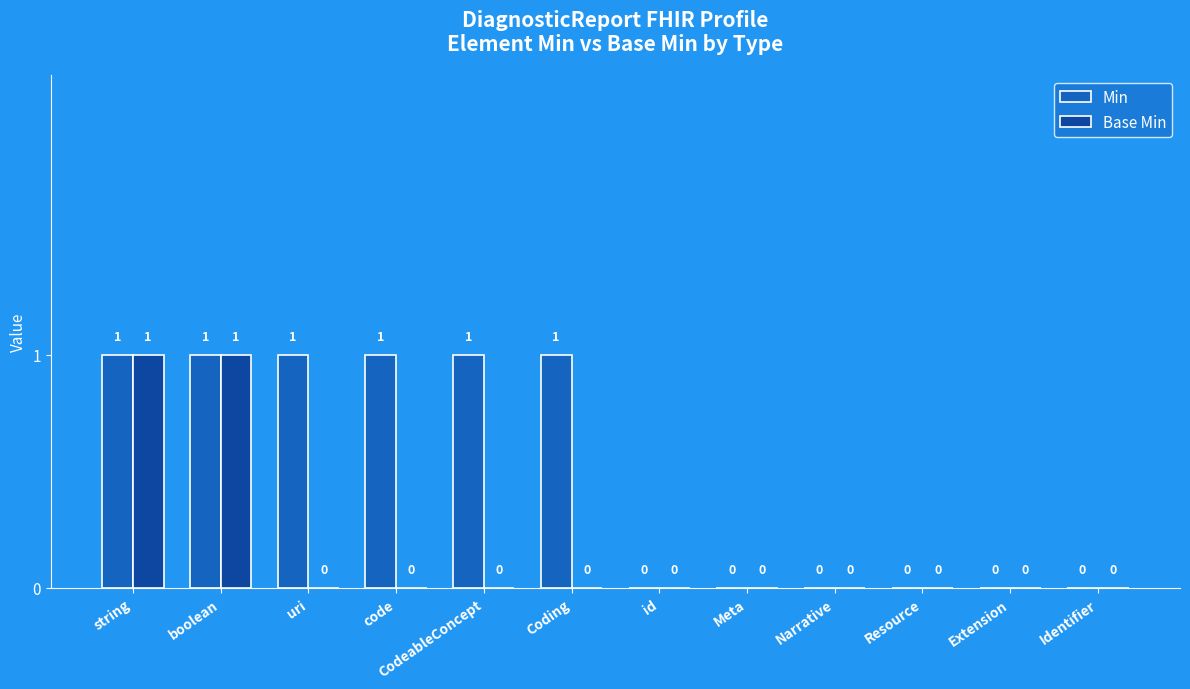

How many Base Min values are between 0 and 1?

12